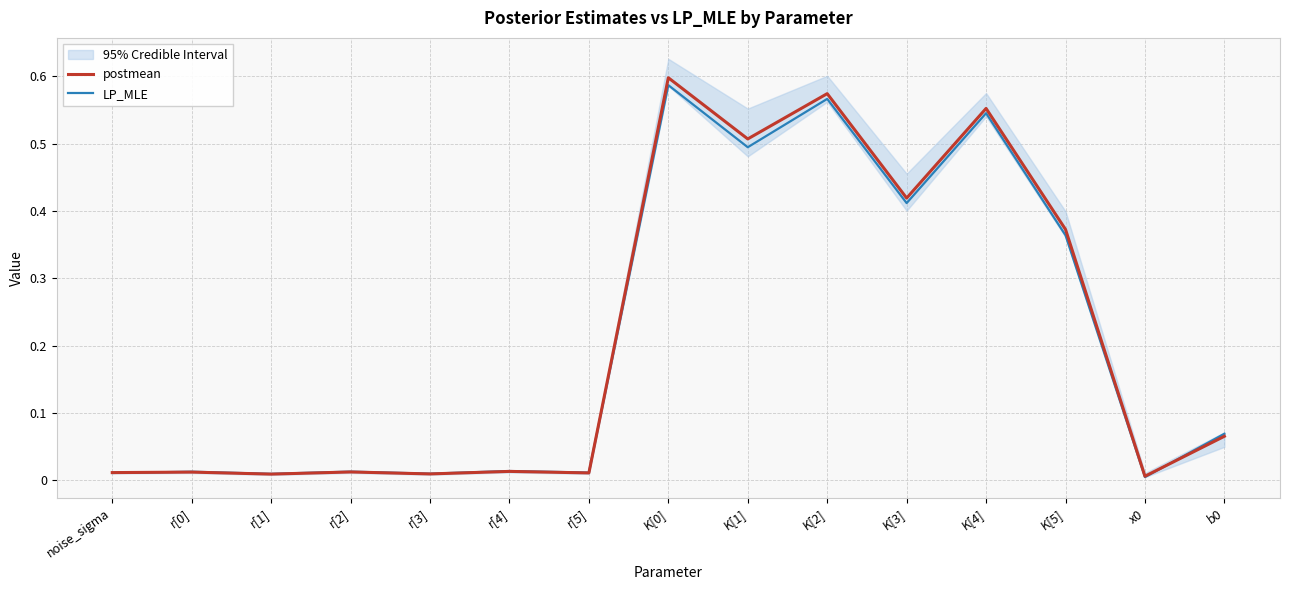

Reading left to right, list all the values displayed in this chart.

postmean: noise_sigma=0.0	r[0]=0.0	r[1]=0.0	r[2]=0.0	r[3]=0.0	r[4]=0.0	r[5]=0.0	K[0]=0.6	K[1]=0.5	K[2]=0.6	K[3]=0.4	K[4]=0.6	K[5]=0.4	x0=0.0	b0=0.1
LP_MLE: noise_sigma=0.0	r[0]=0.0	r[1]=0.0	r[2]=0.0	r[3]=0.0	r[4]=0.0	r[5]=0.0	K[0]=0.6	K[1]=0.5	K[2]=0.6	K[3]=0.4	K[4]=0.5	K[5]=0.4	x0=0.0	b0=0.1